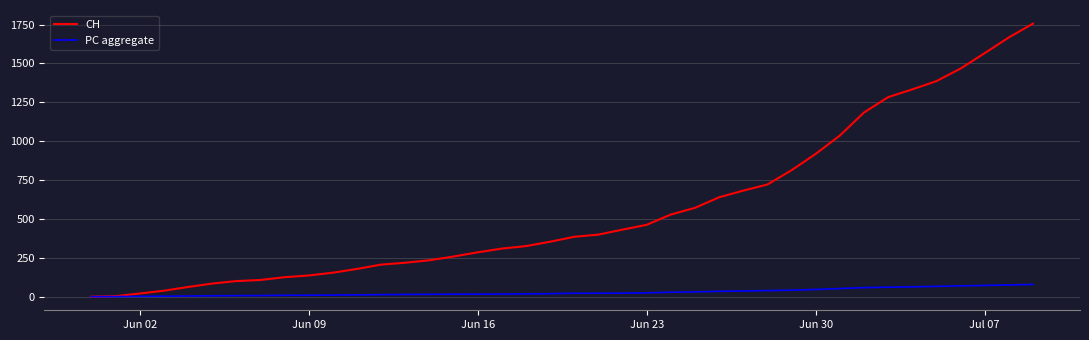

What is the maximum value for PC aggregate?

78.2